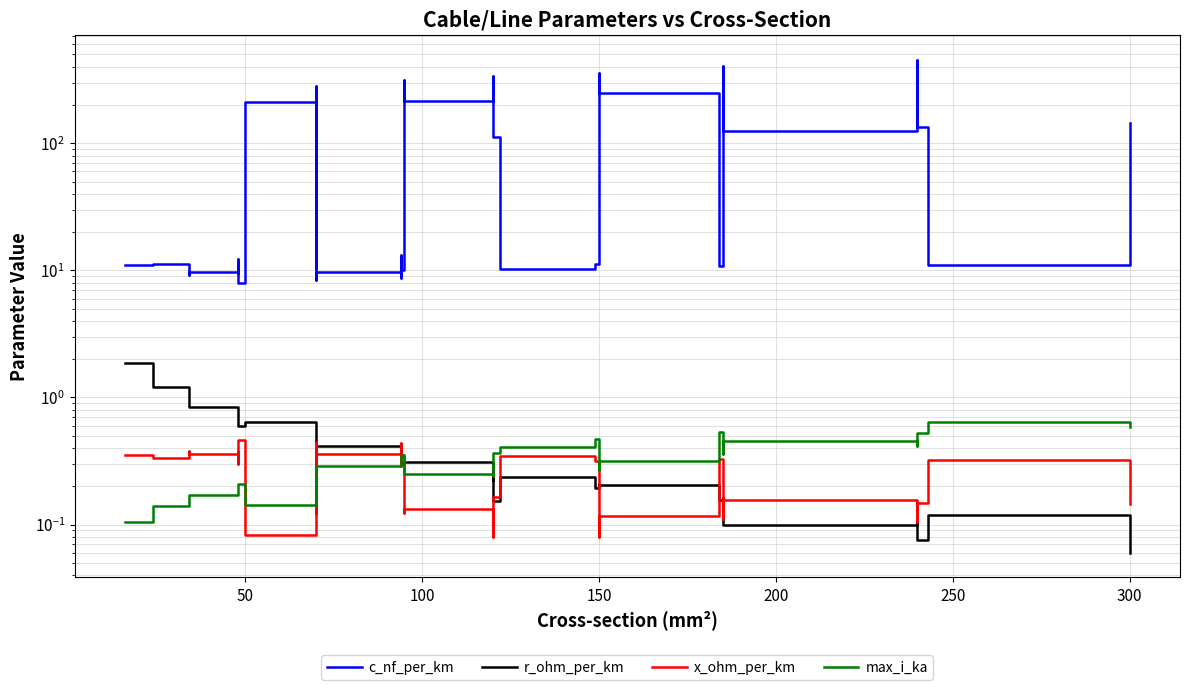

How many lines are shown in the chart?

4